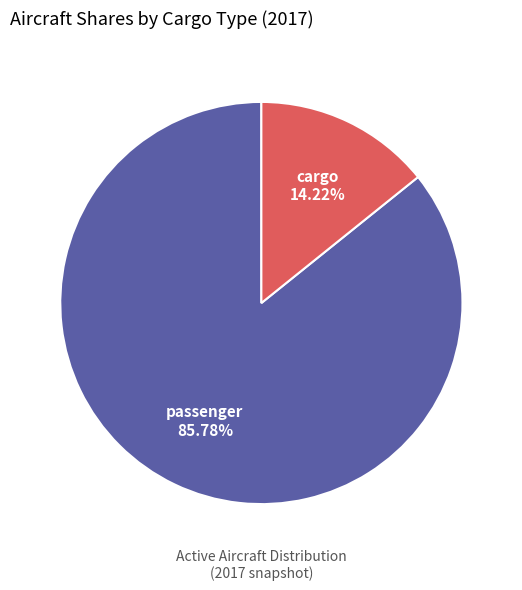

Rank the categories by value from highest to lowest.

passenger, cargo